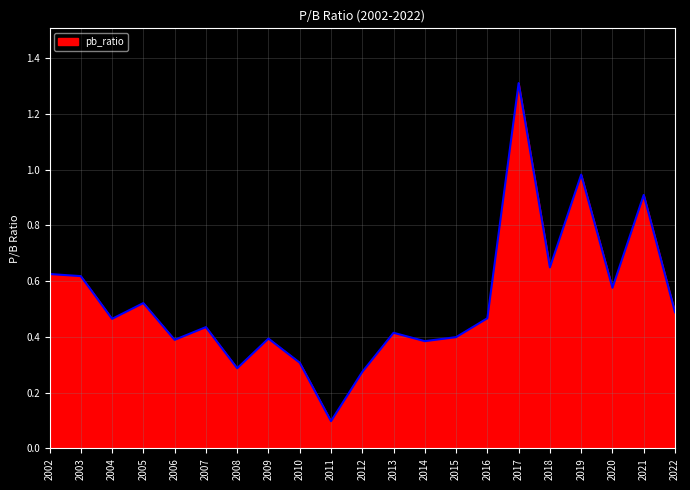

What is the difference between the maximum and minimum values?

1.2